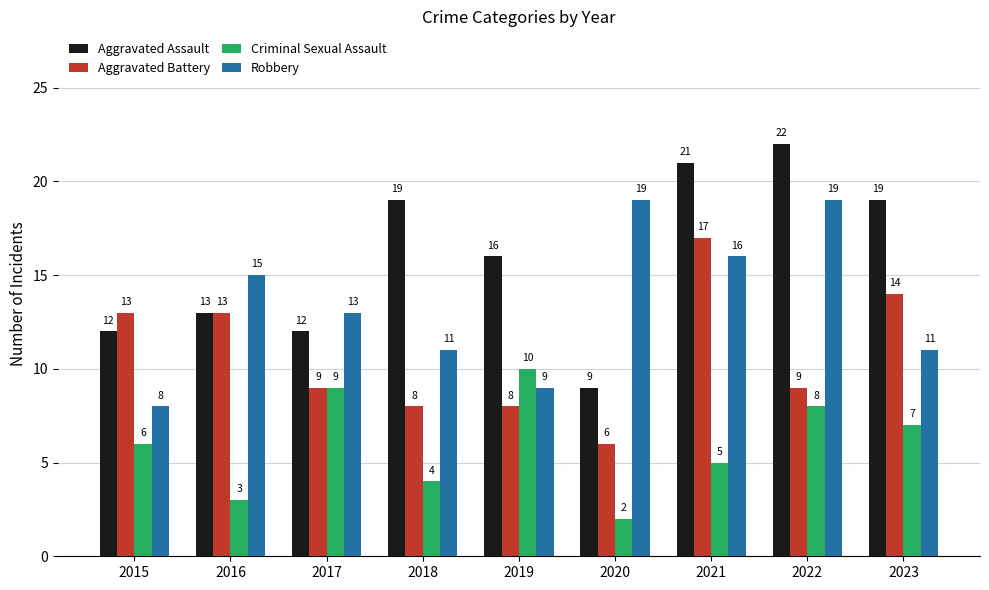

What is the minimum value shown in the chart?

2